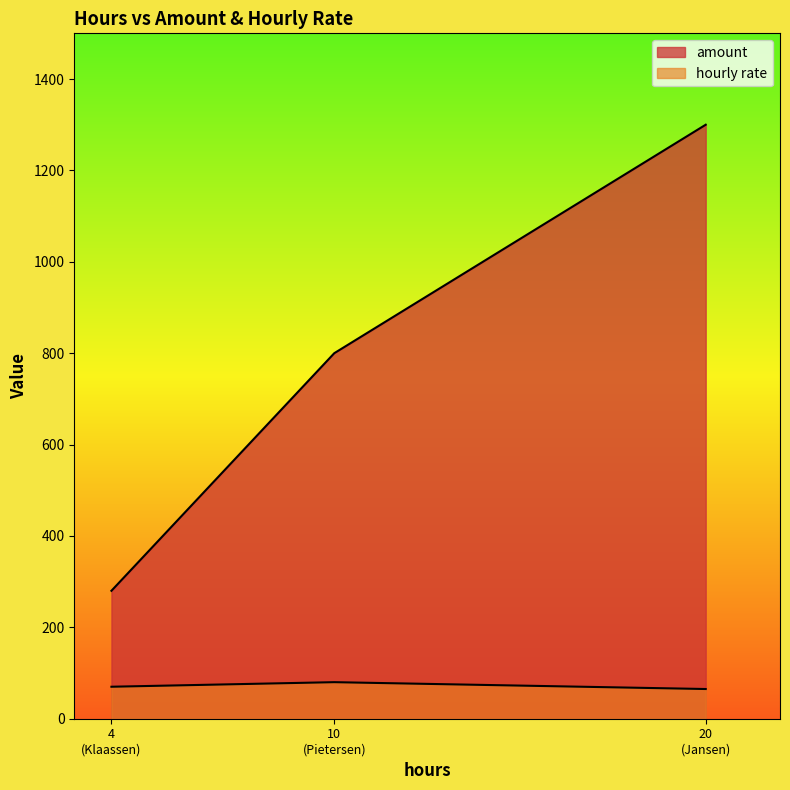

How many series are shown in this chart?

2